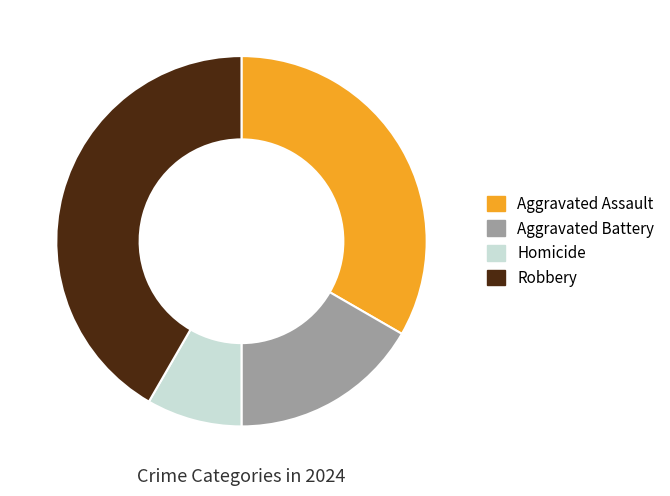

Which slice is the largest?

Robbery